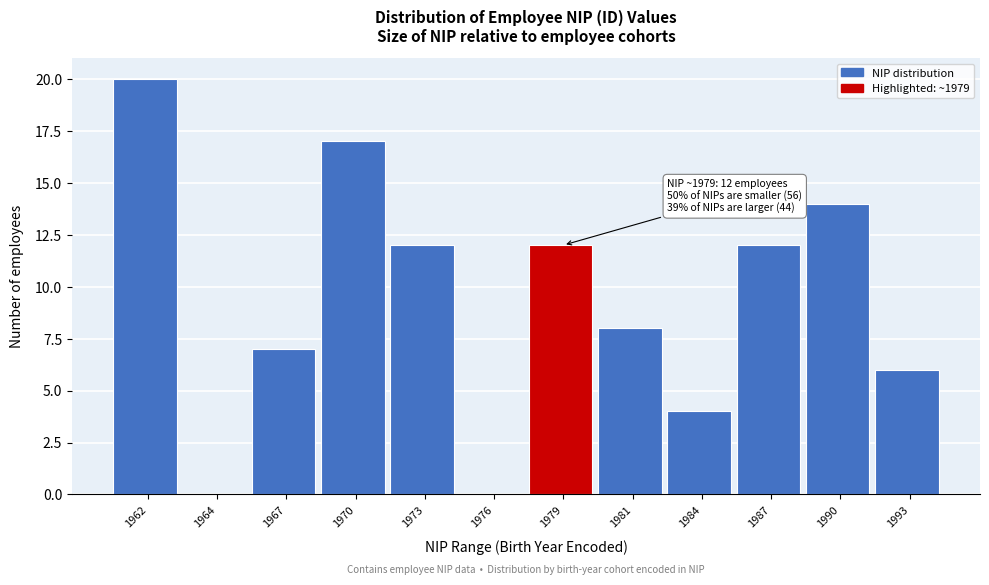

Reading left to right, what are all the values shown in this chart?

1962=20	1964=0	1967=7	1970=17	1973=12	1976=0	1979=12	1981=8	1984=4	1987=12	1990=14	1993=6